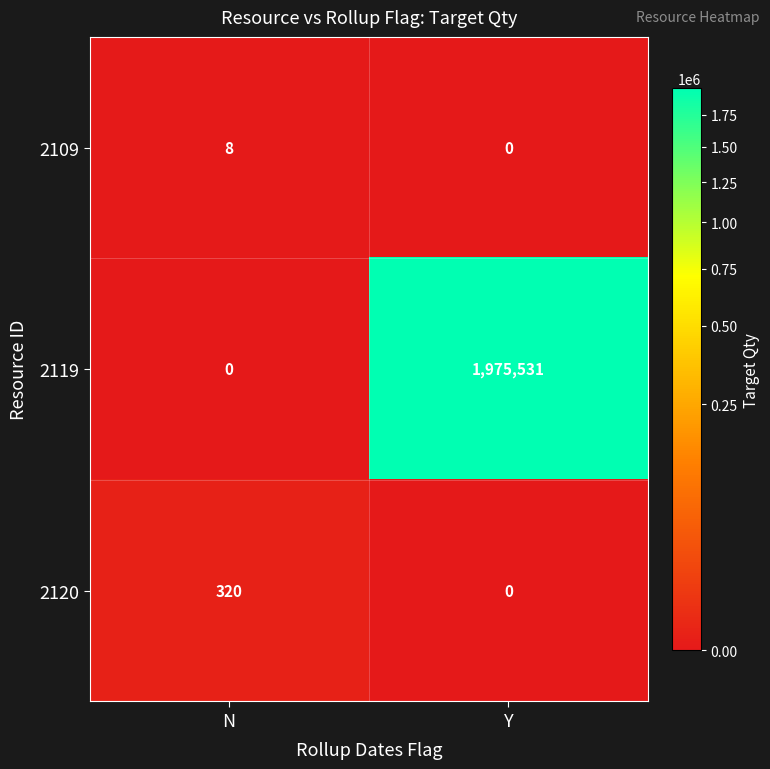

At how many categories does at least one series exceed 1430124?

1